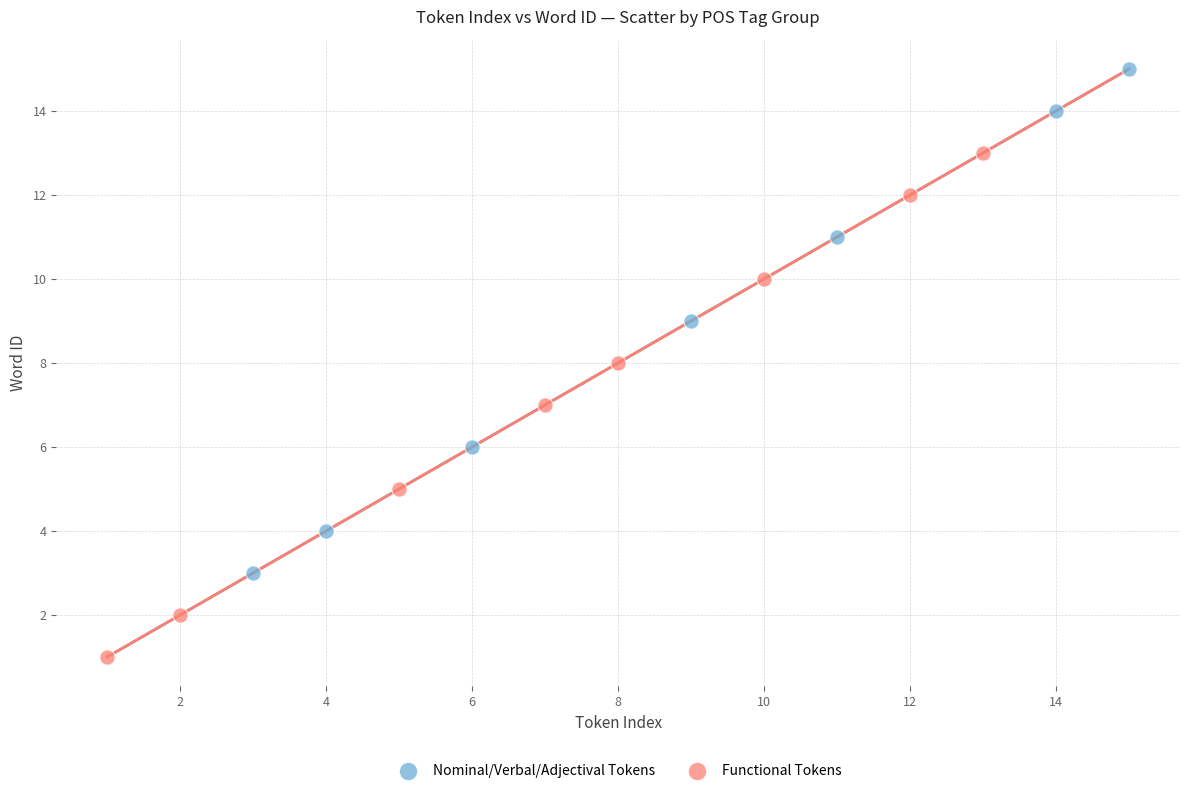

Which series contains the highest Y value?

Nominal/Verbal/Adjectival Tokens